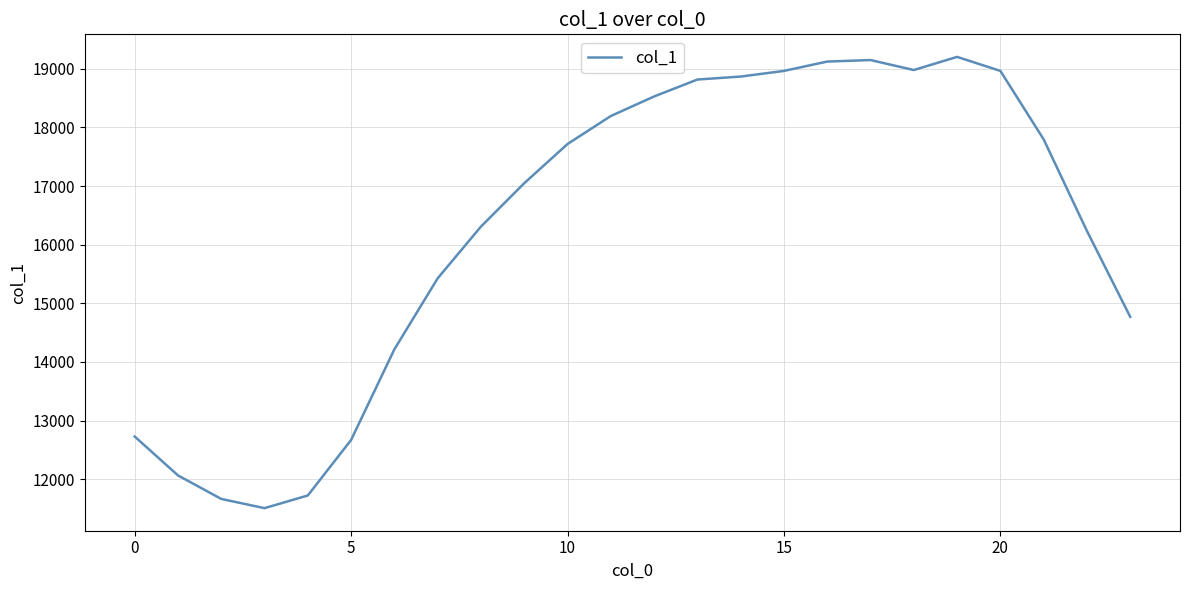

What is the minimum value shown in the chart?

11507.0